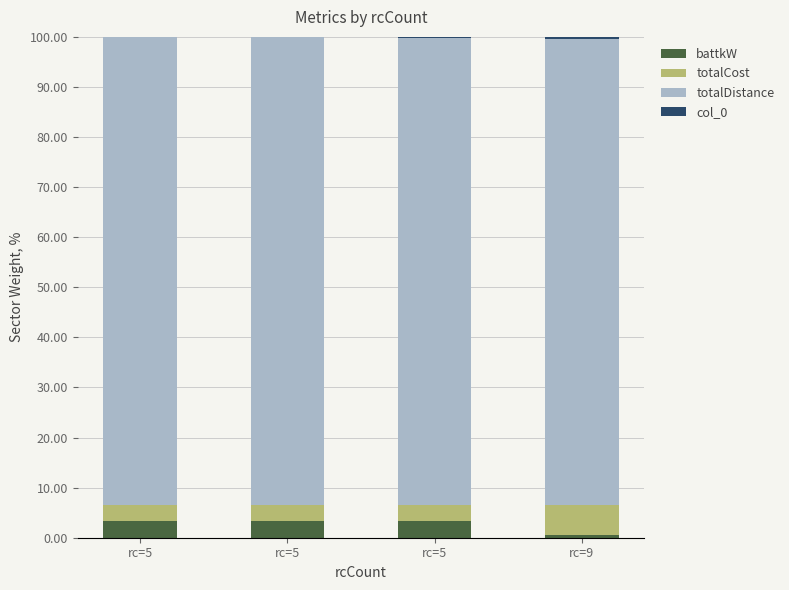

Which series has the largest range (max minus min)?

totalCost